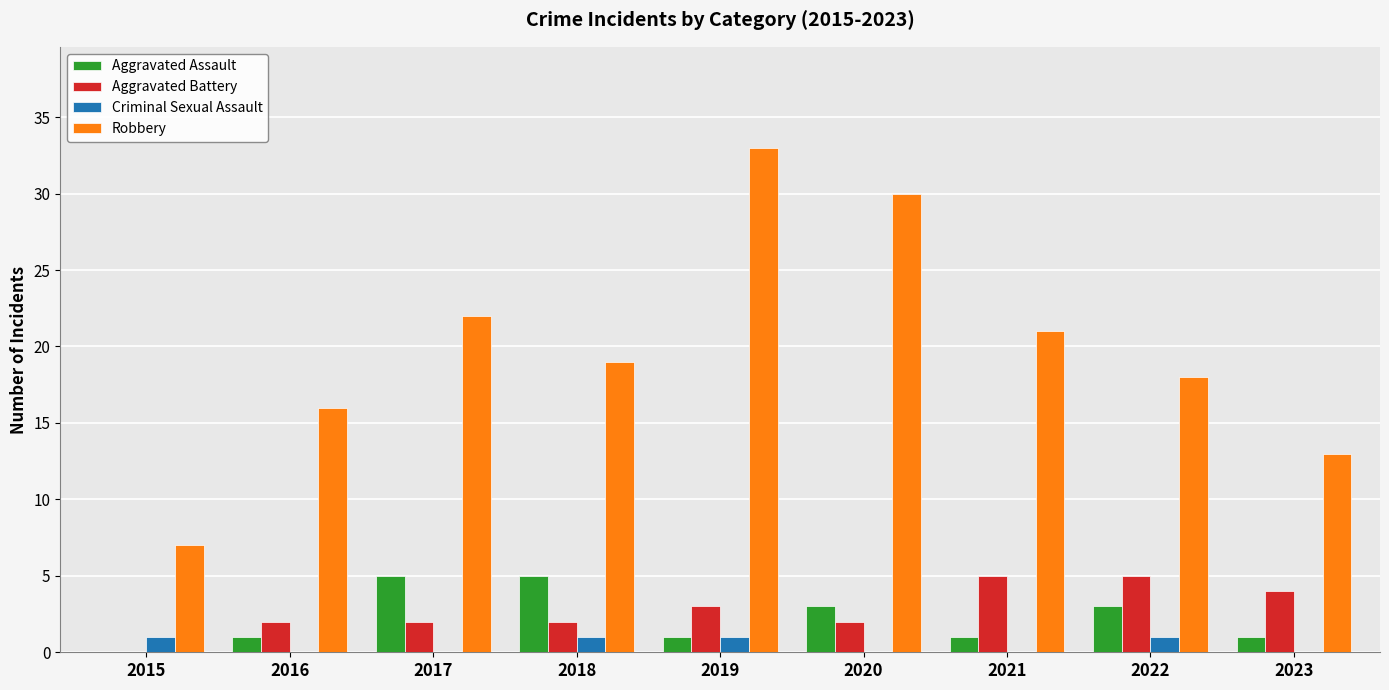

True or false: Aggravated Battery has a value of 7 at 2023.

False